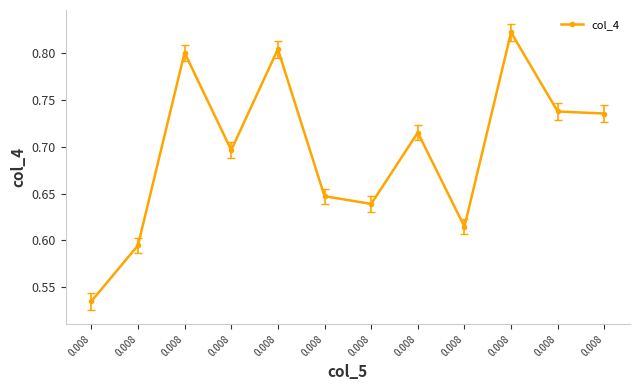

How many lines are shown in the chart?

1